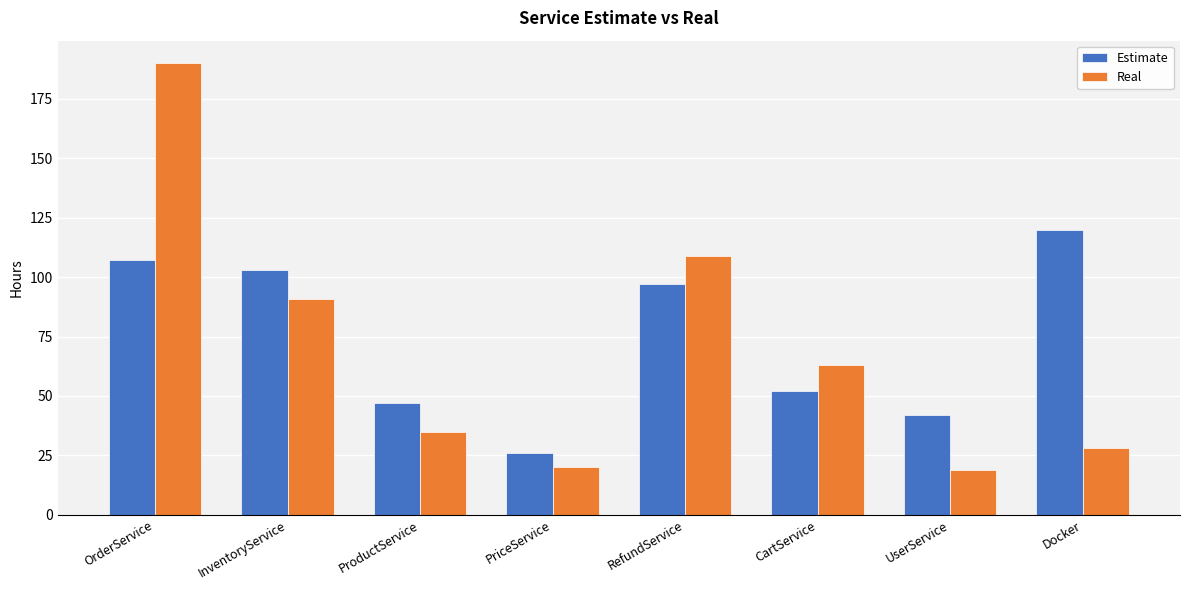

Are the bars horizontal?

No